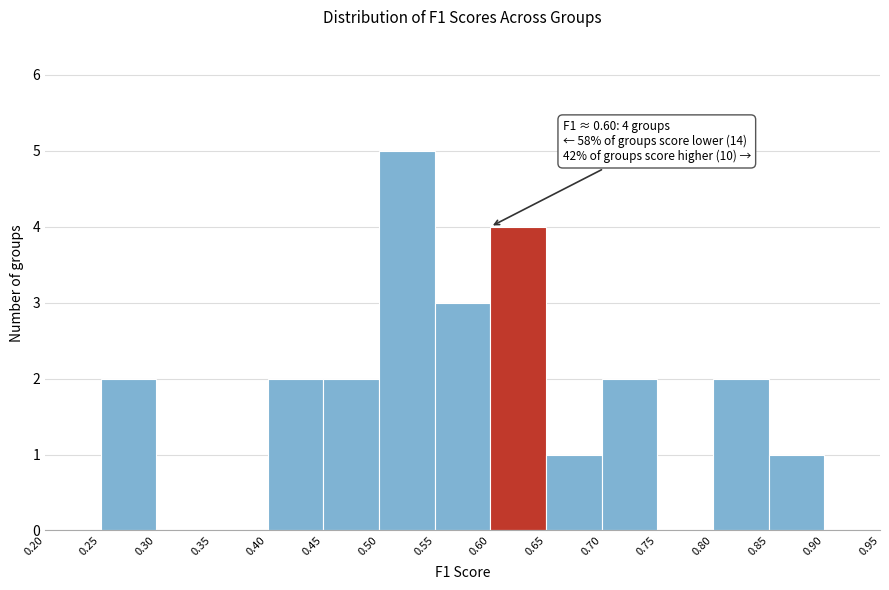

Which range on the x-axis has the tallest bar?

0.50 to 0.55